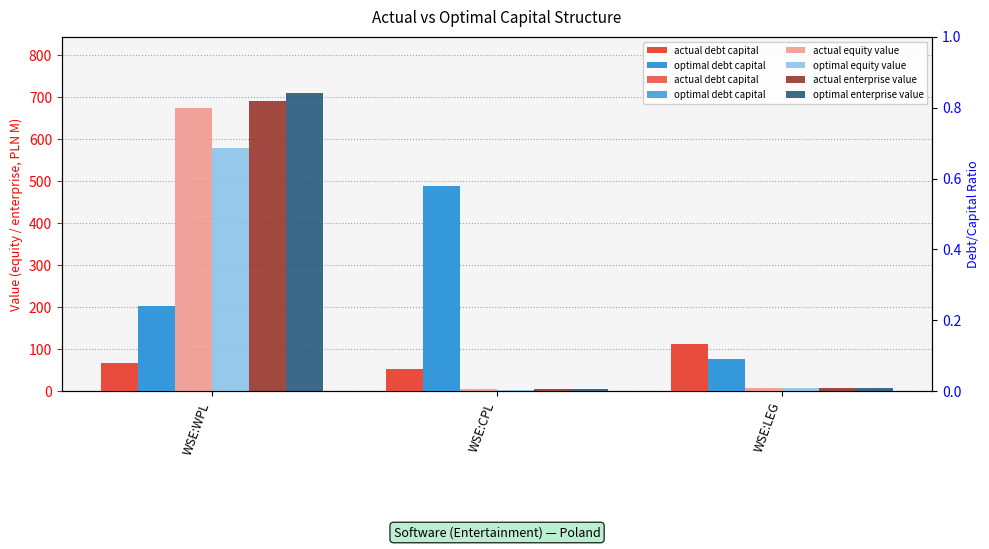

Which category has the highest value in the optimal equity value series?

WSE:WPL